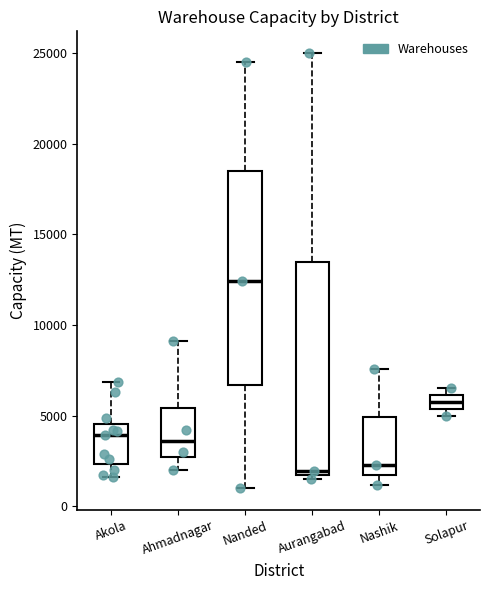

Where is the lower edge of the box for Akola on the y-axis? The values are not printed on the chart, so give them approximately, as read against the axis.

2500